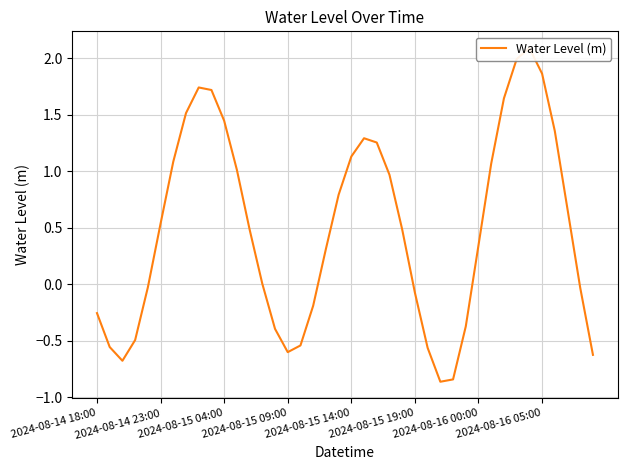

How many distinct data groups are displayed?

1